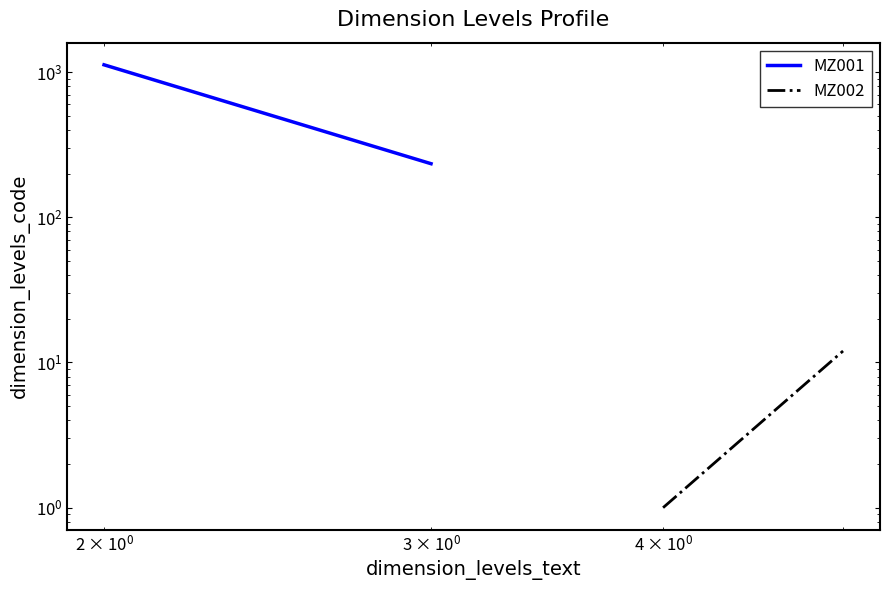

Reading left to right, extract all data points from this chart.

MZ001: 1123	234
MZ002: 1	12